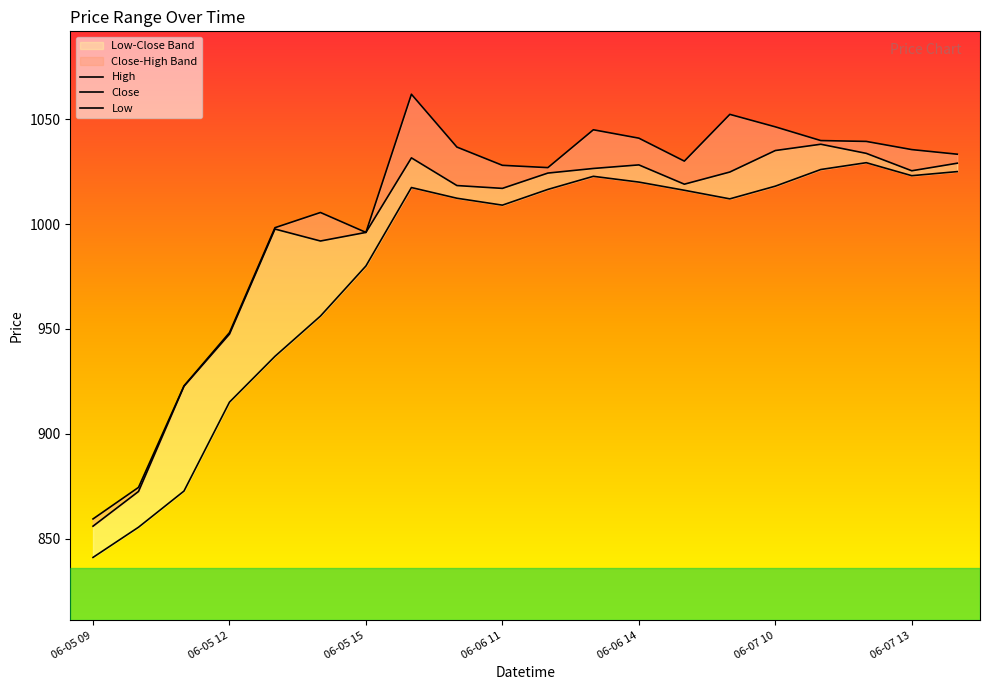

Which has a higher value, 11 or 06-06 11?

11